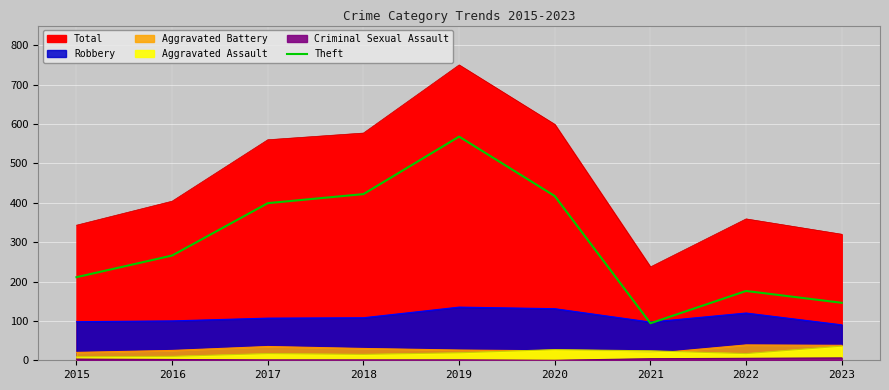

At which label is the value closest to 331?

2016